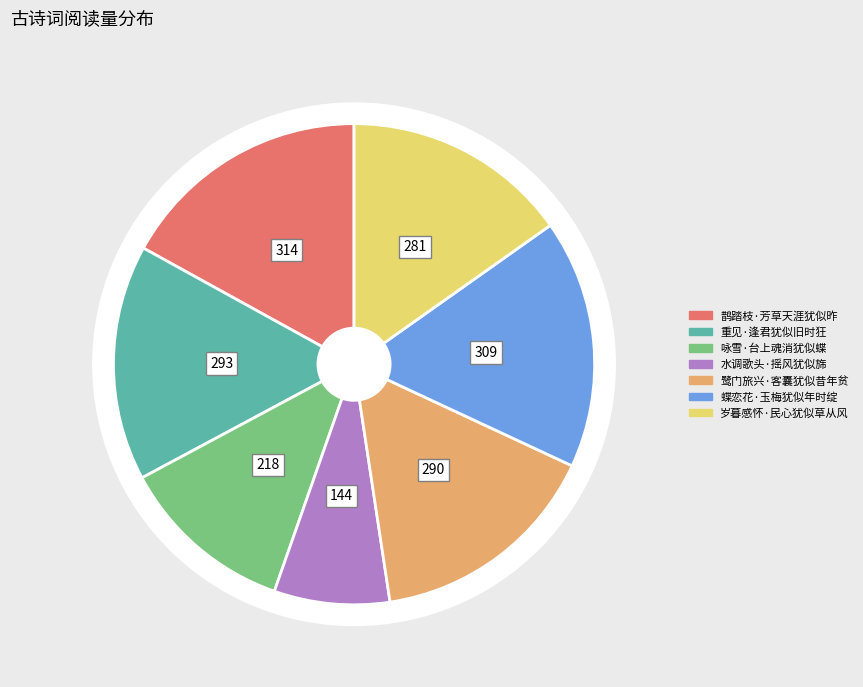

How many segments does this pie chart have?

7